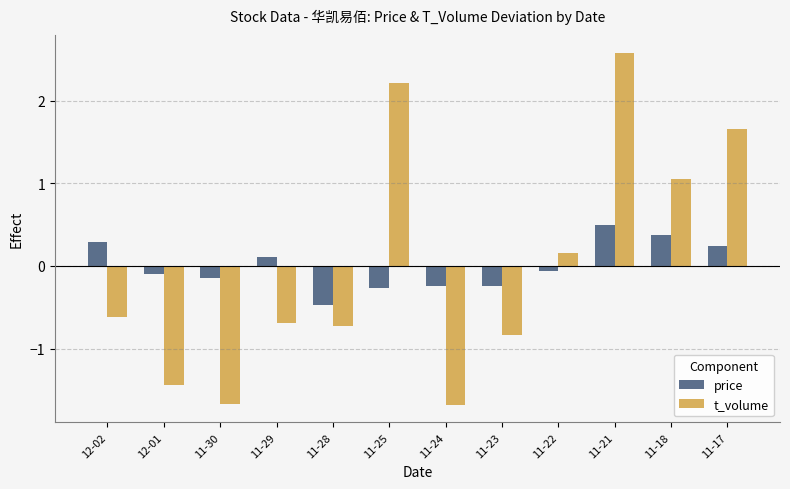

What is the difference between the highest and lowest values at 11-29?

0.8